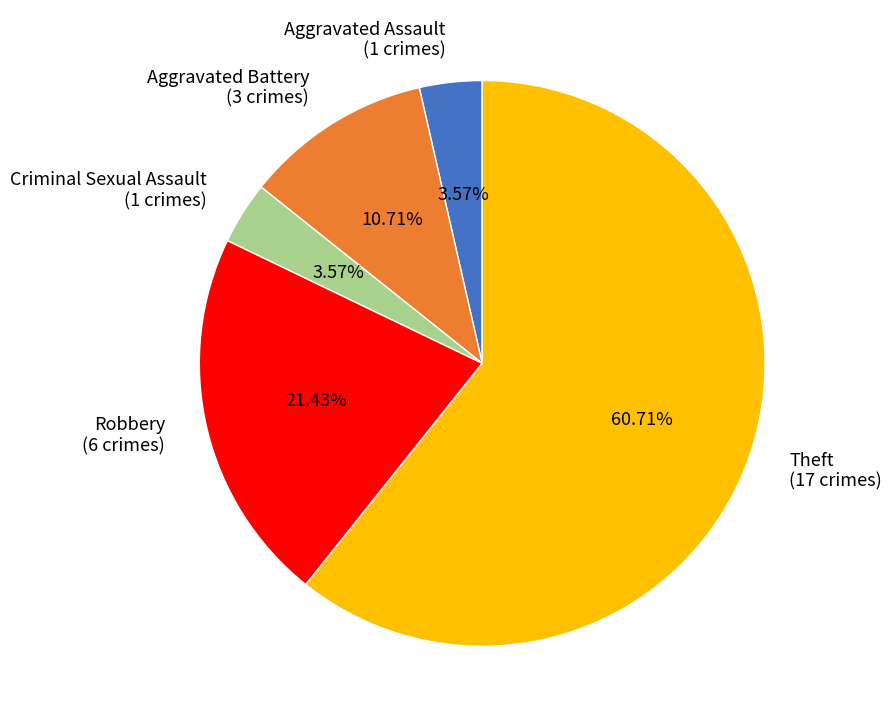

How many segments does this pie chart have?

5